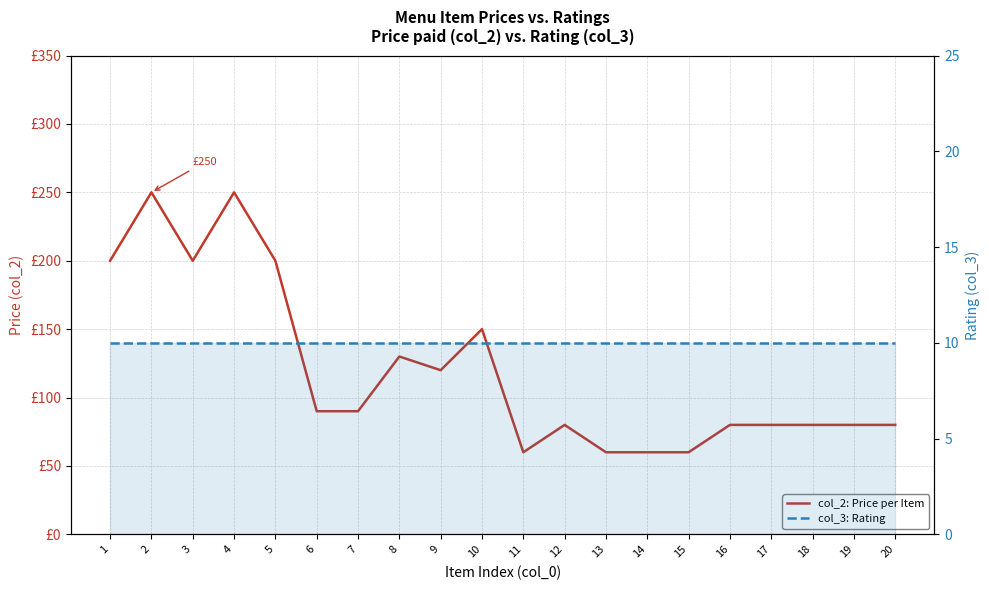

Which series has the widest spread of values?

col_2: Price per Item